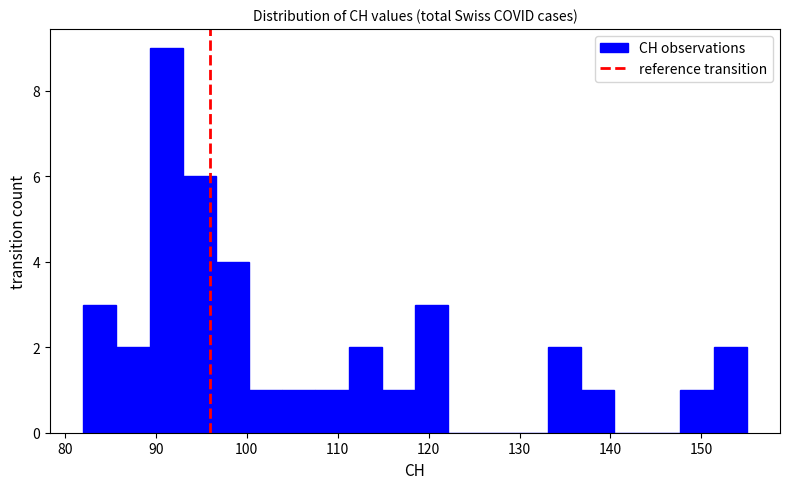

Around what value on the x-axis is the tallest bar? Give the approximate position of its centre, as read against the axis.

91